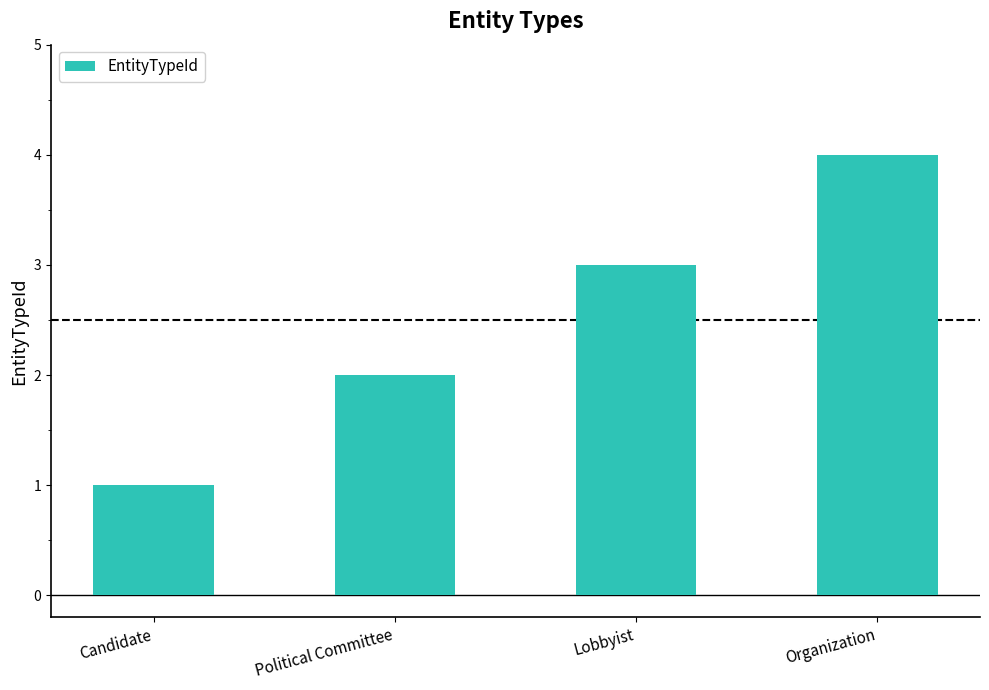

What is the value of the 3rd bar from the left?

3